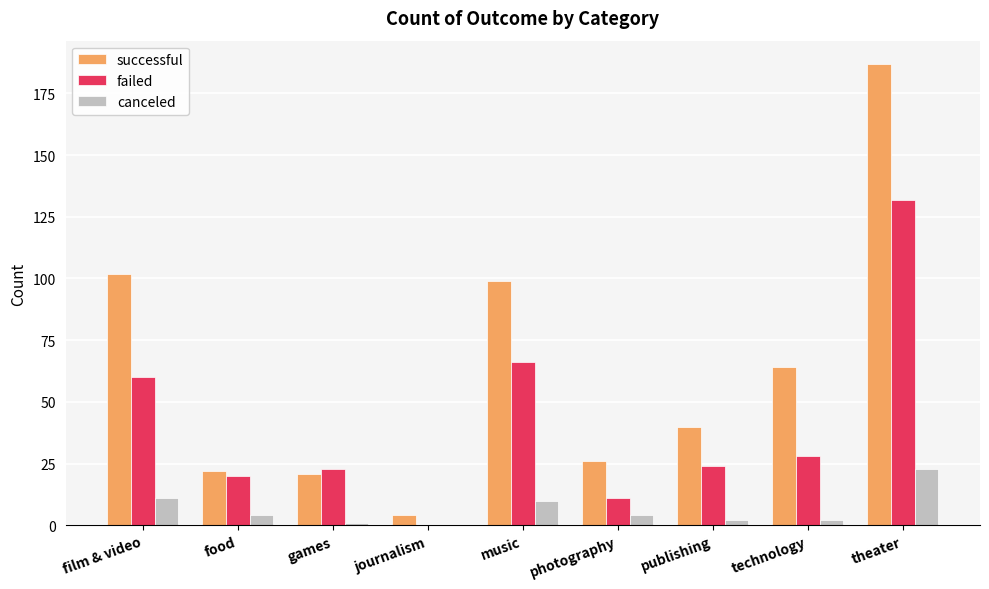

Which series has the largest range (max minus min)?

successful